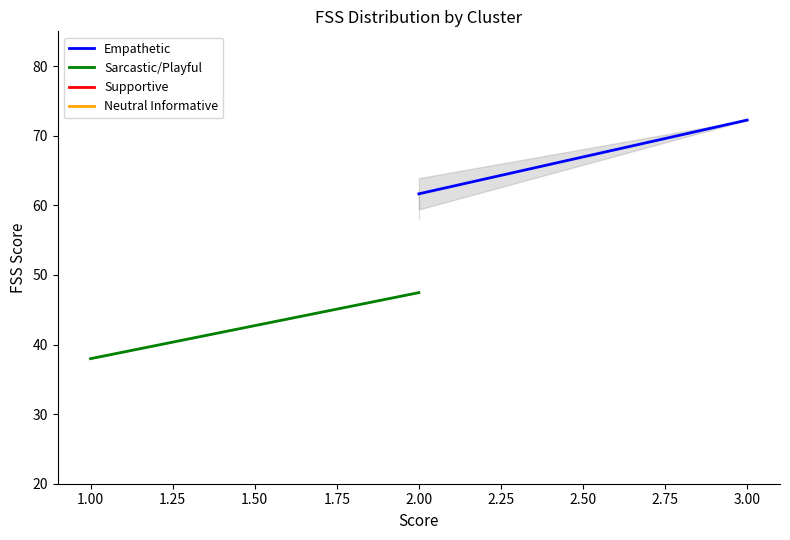

Is it true that Empathetic equals 49.4 at 3.00?

False